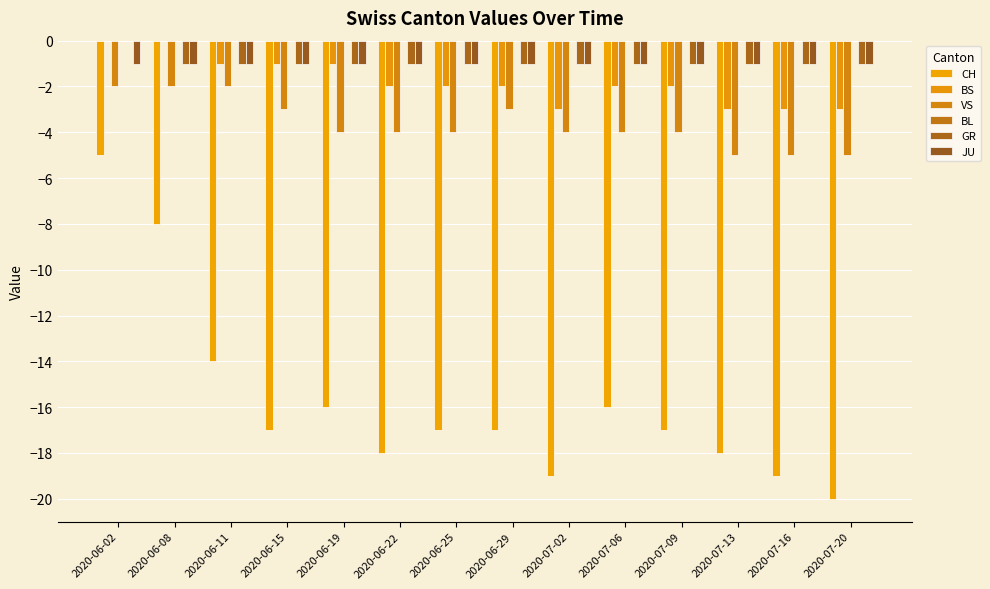

Where is CH nearest to the value -12?

2020-06-11